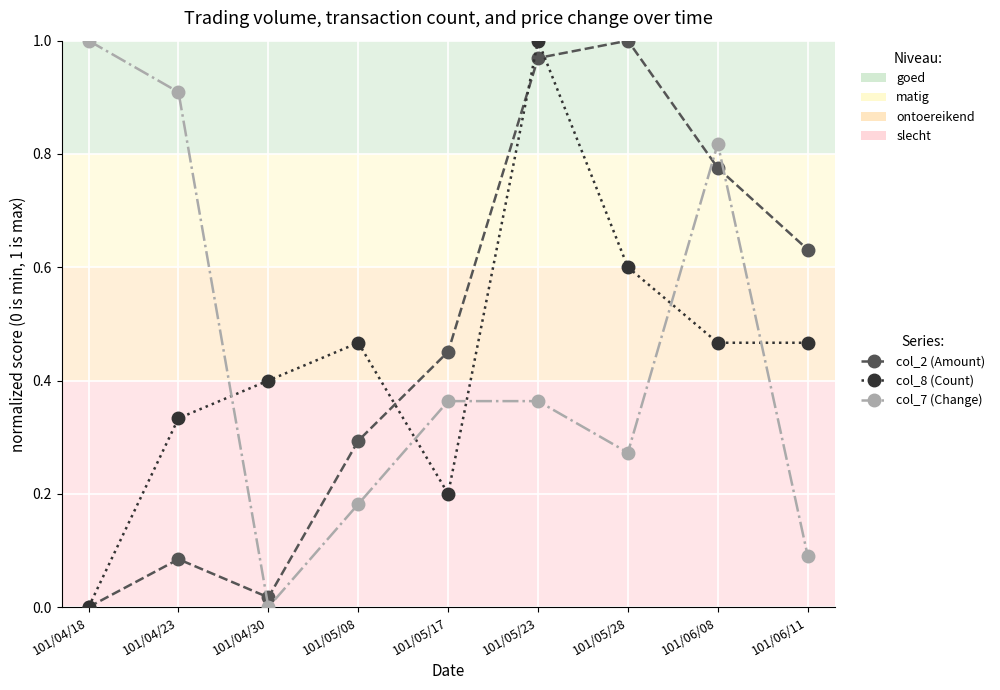

Does the chart display data point markers on the line(s)?

Yes